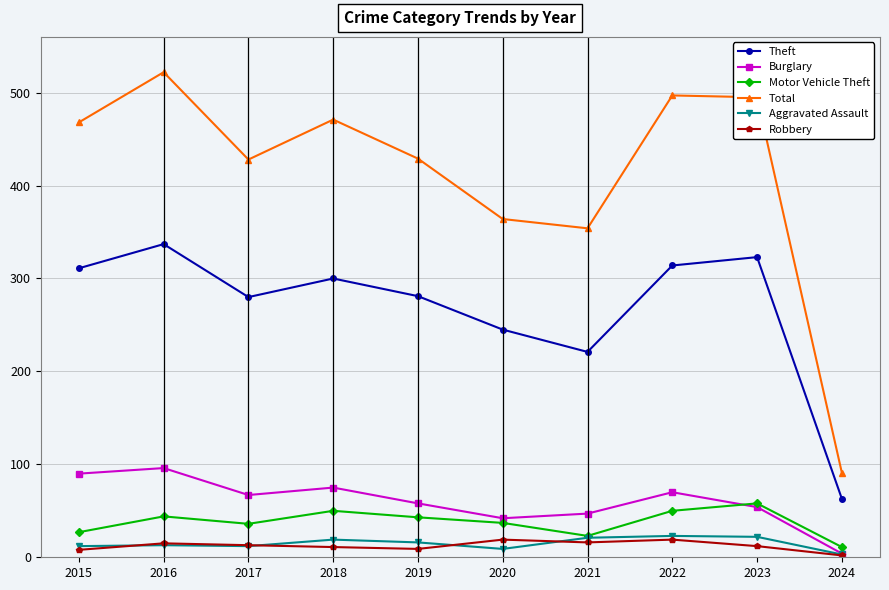

What is the sum of the Burglary values at 2019 and 2018?

133